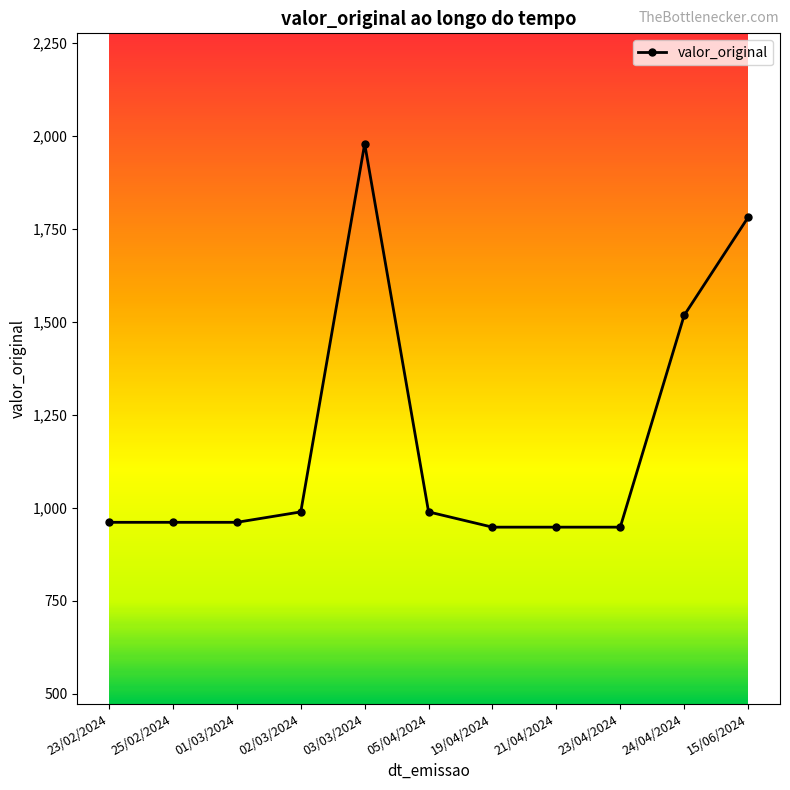

The value at 23/02/2024 is 961.0. True or false?

True